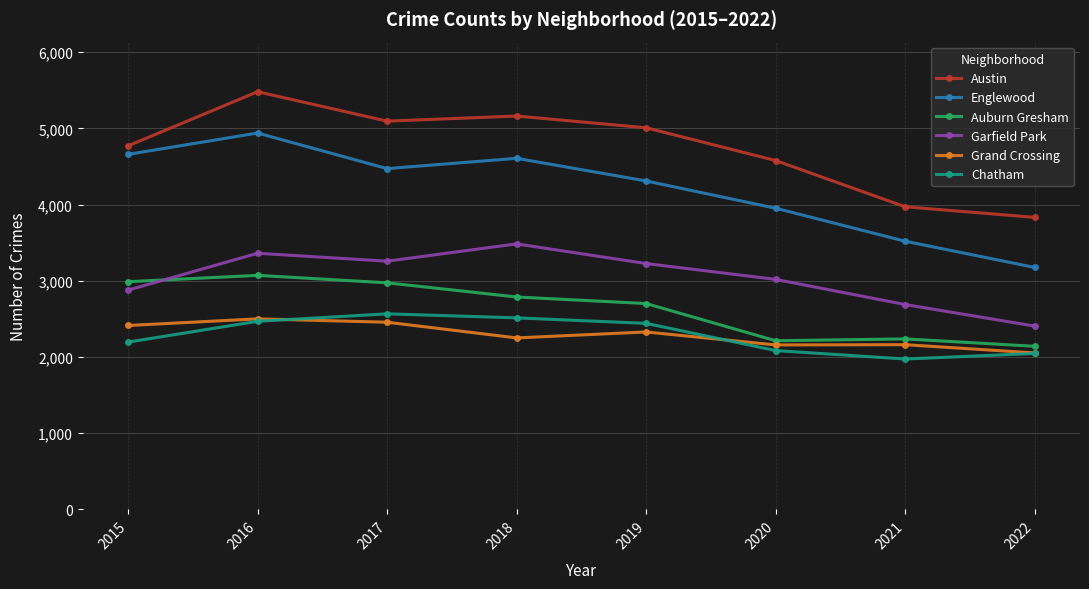

How many categories are shown in the chart?

8